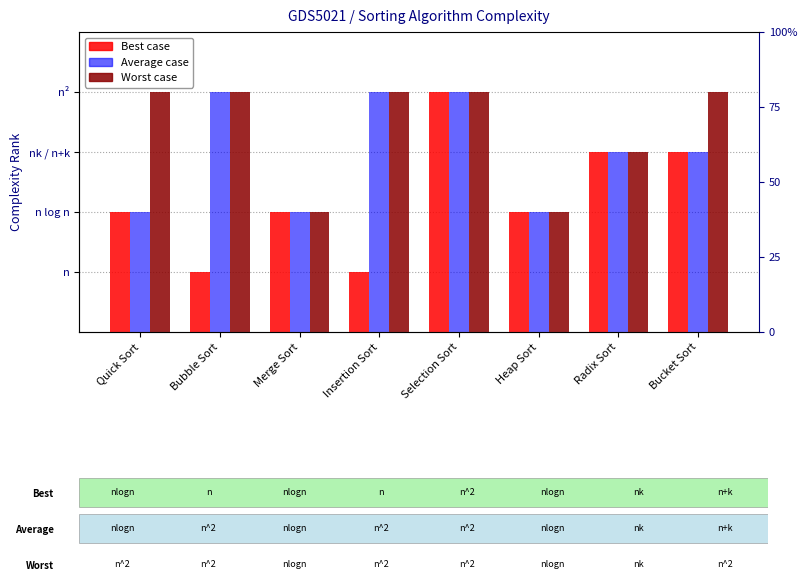

What is the minimum value for Average?

2